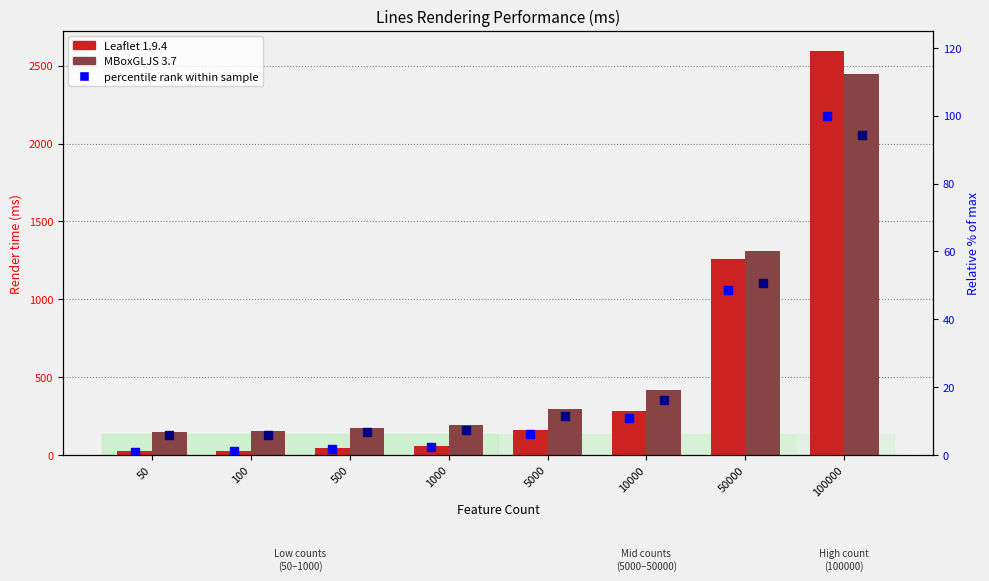

Does the chart contain stacked bars?

No